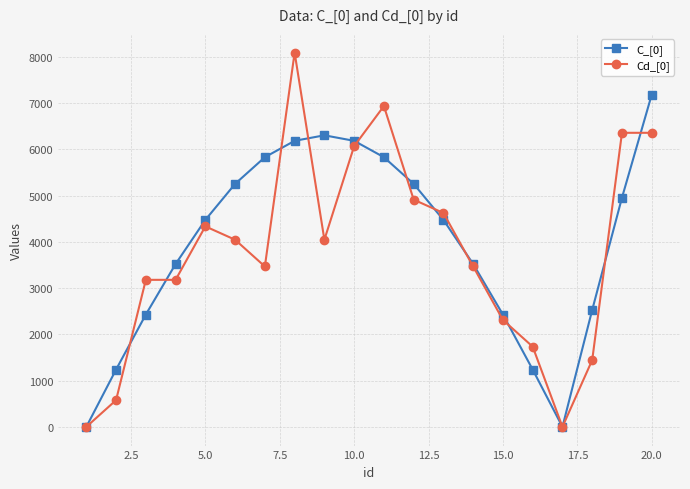

What is the value of the Cd_[0] point at the 10th from the left?

6069.0